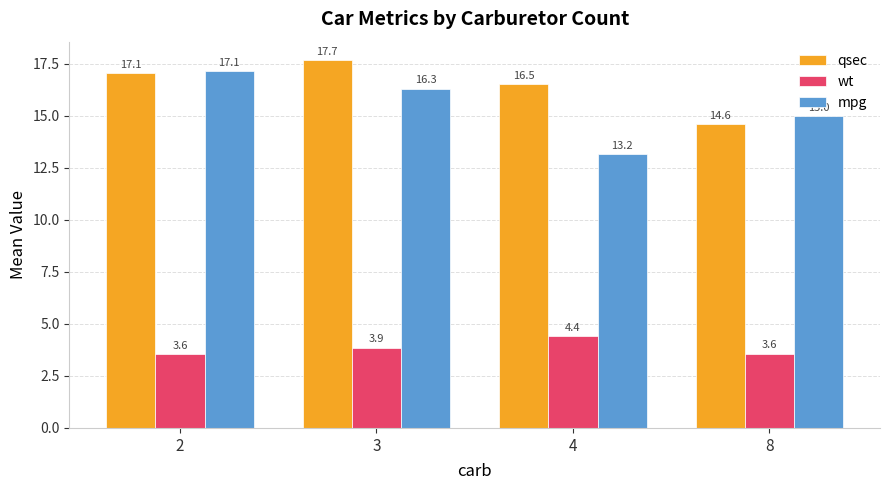

Are the bars horizontal?

No